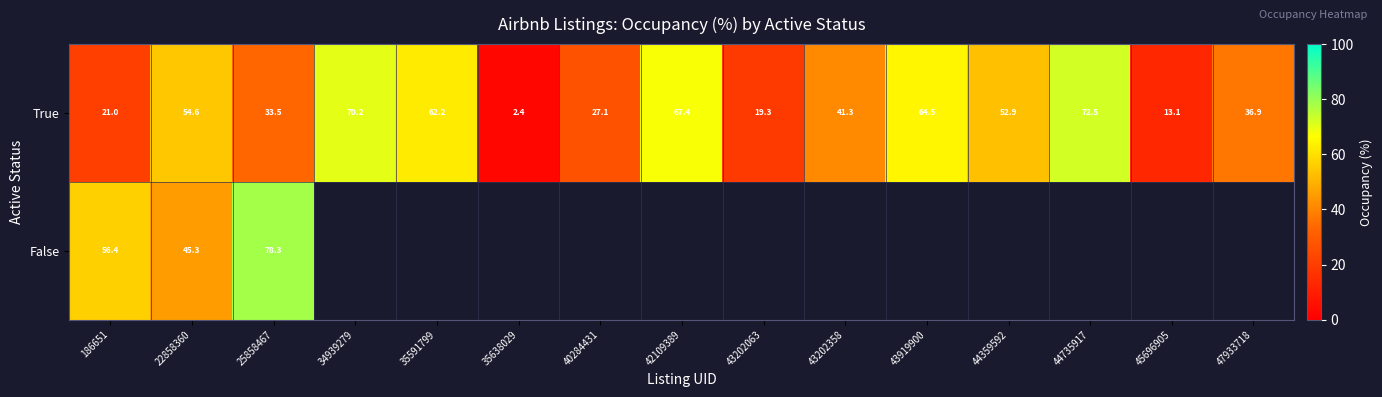

At which category does the chart reach its minimum across all series?

35638029